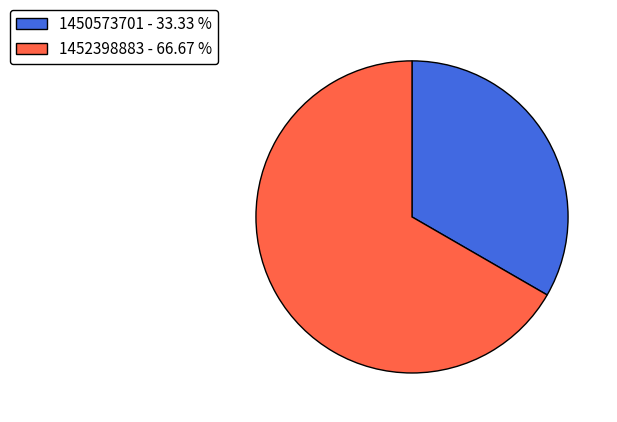

Rank the categories by value from highest to lowest.

1452398883 - 66.67 %, 1450573701 - 33.33 %